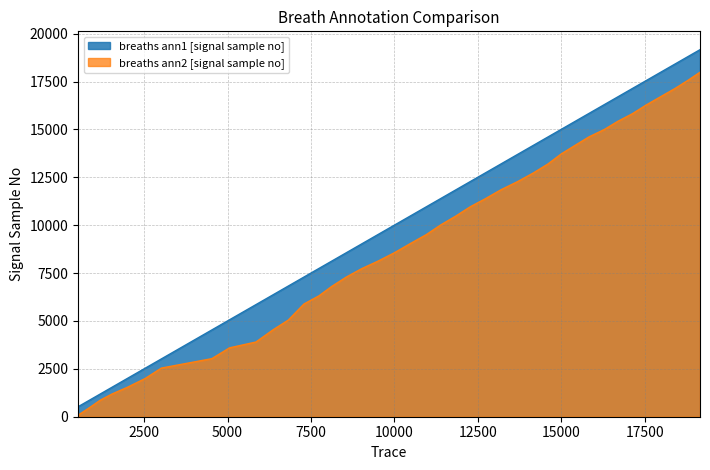

Which series has the largest total across all categories?

breaths ann1 [signal sample no]